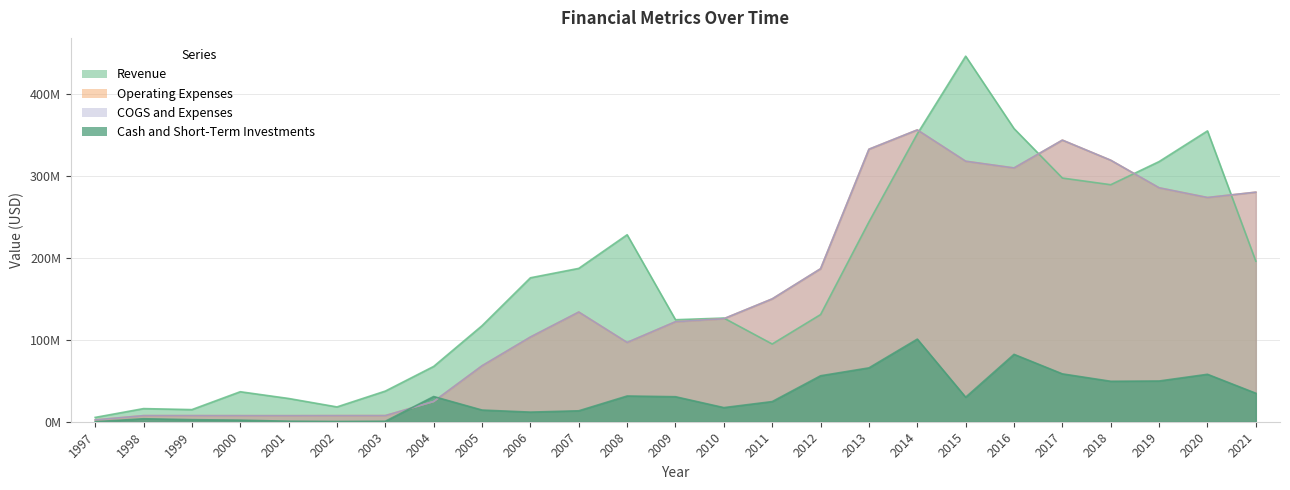

How many series are shown in this chart?

4